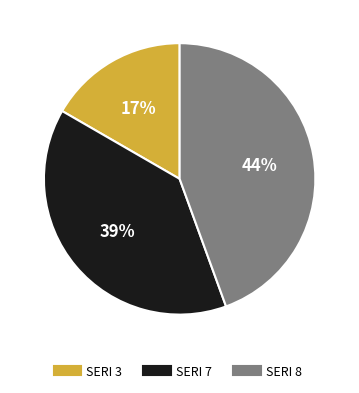

To the nearest percent, what is the average slice percentage?

33%